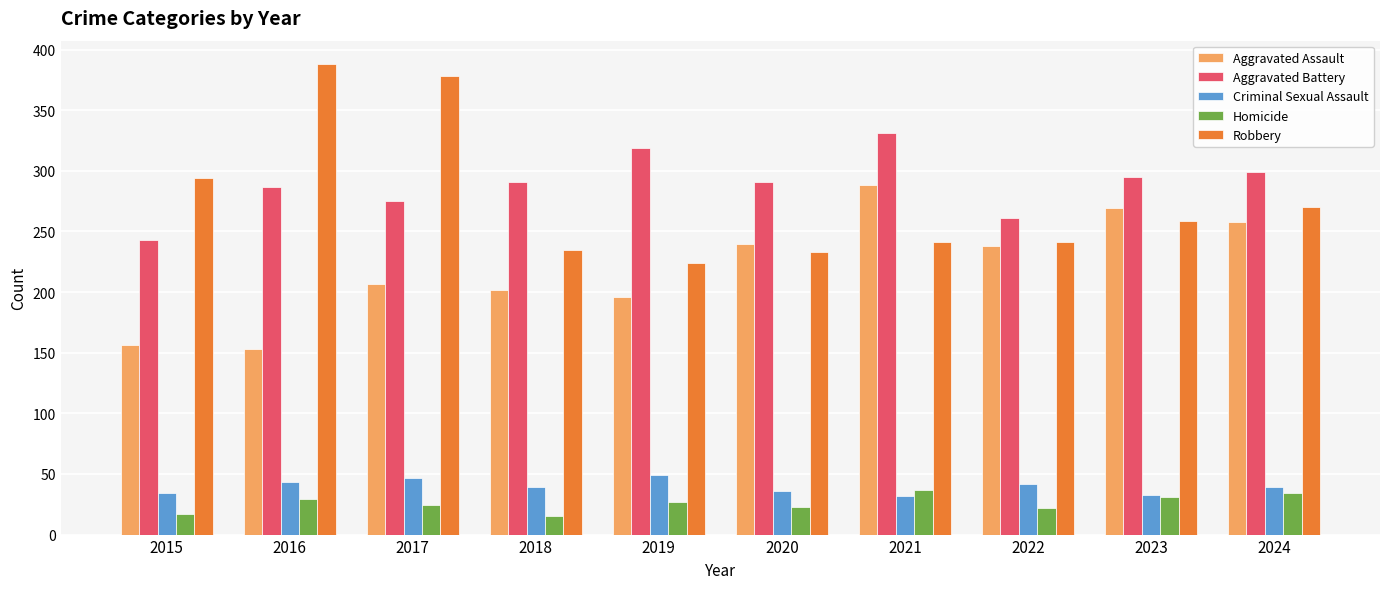

What is the value of the Aggravated Battery bar at the 4th from the left?

291